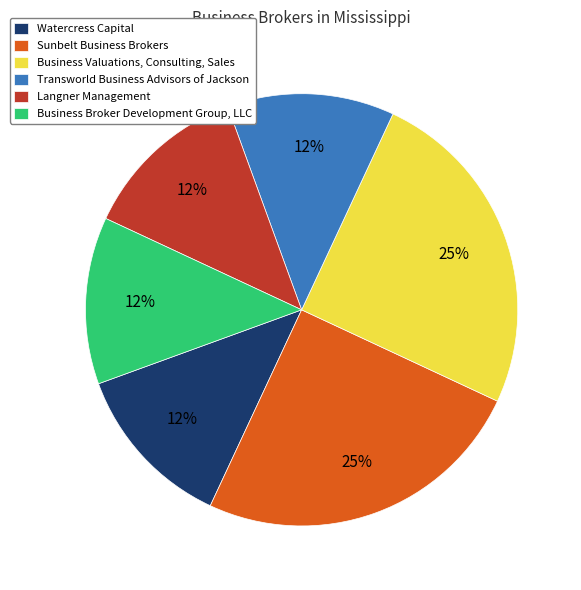

Is the sum of Watercress Capital and Transworld Business Advisors of Jackson greater than half?

No